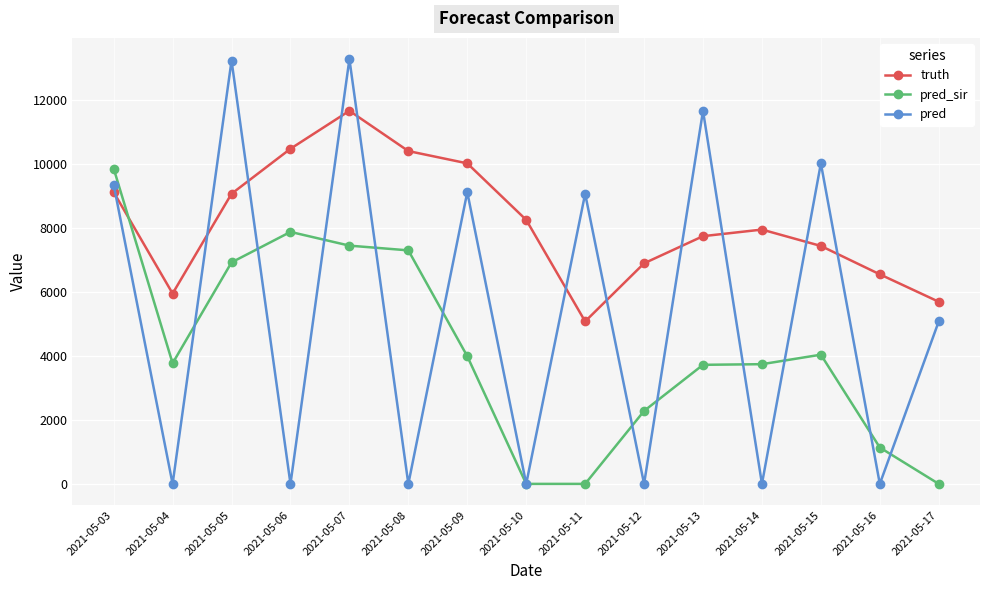

At how many categories does at least one series exceed 11219?

3